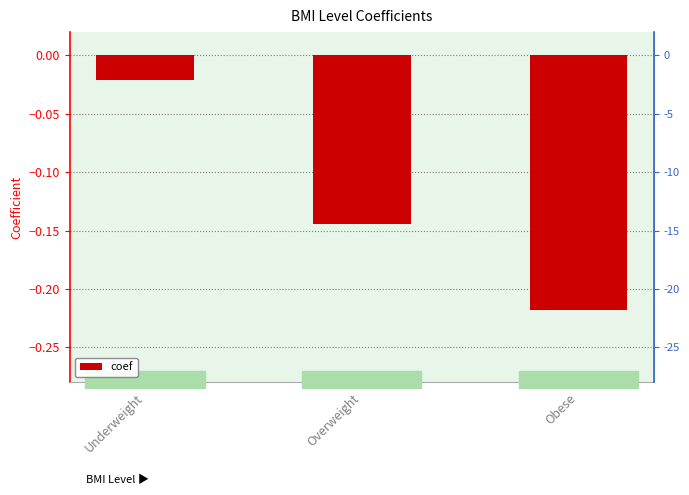

What is the label of the 1st bar from the left?

Underweight